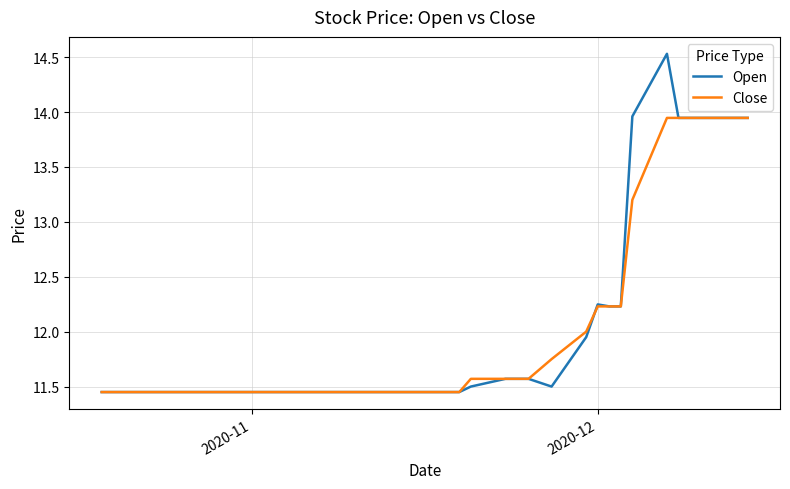

Rank the series by their maximum value, from highest to lowest.

Open, Close